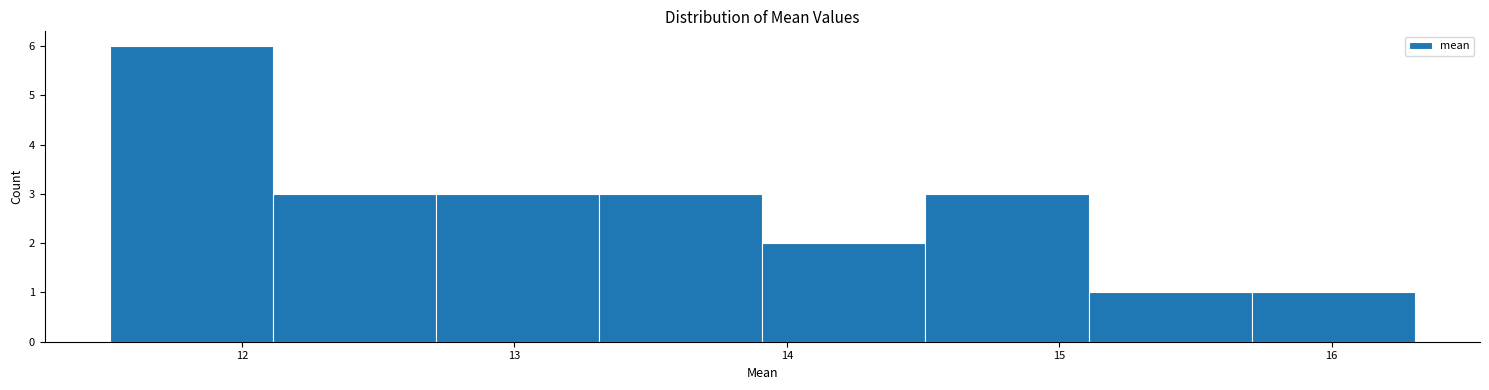

What is the height of the bar covering 14.5 to 15.1 on the x-axis? Neither the bar edges nor the heights are printed on the chart, so give them approximately, as read against the axes.

3